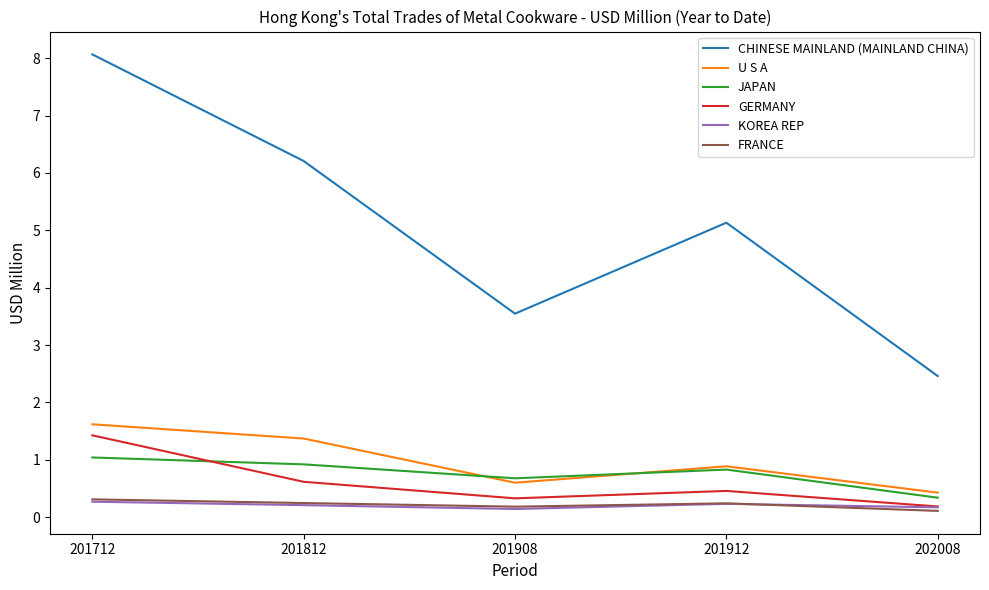

Is it true that U S A equals 0.6 at 201908?

True